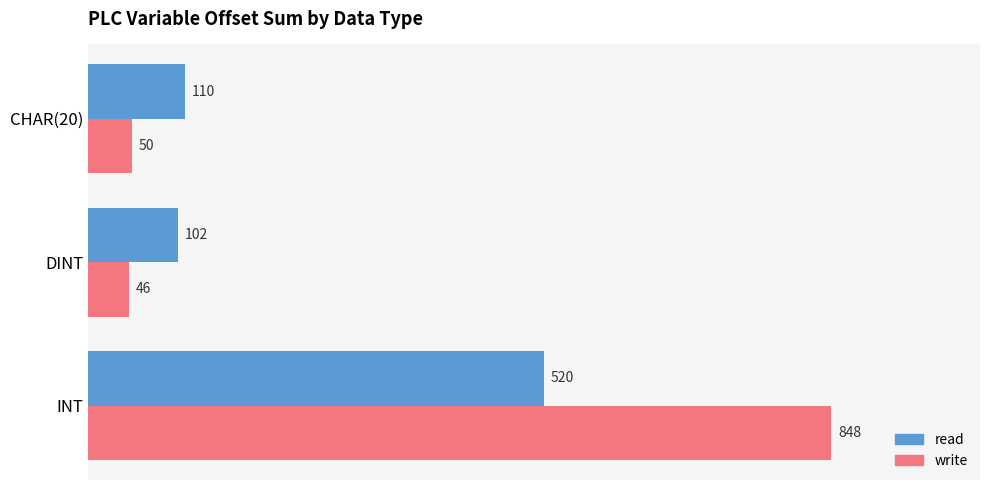

Which series changed the most between INT and CHAR(20)?

write